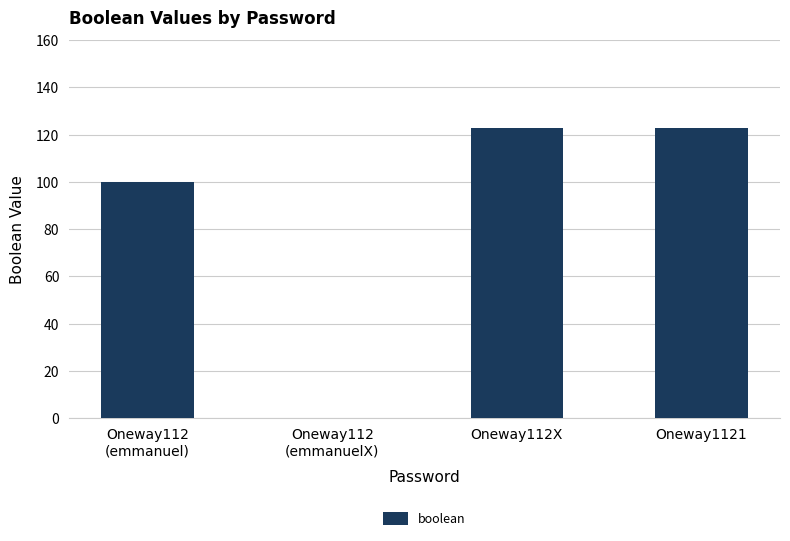

Is it true that the value at Oneway112X is 123?

True